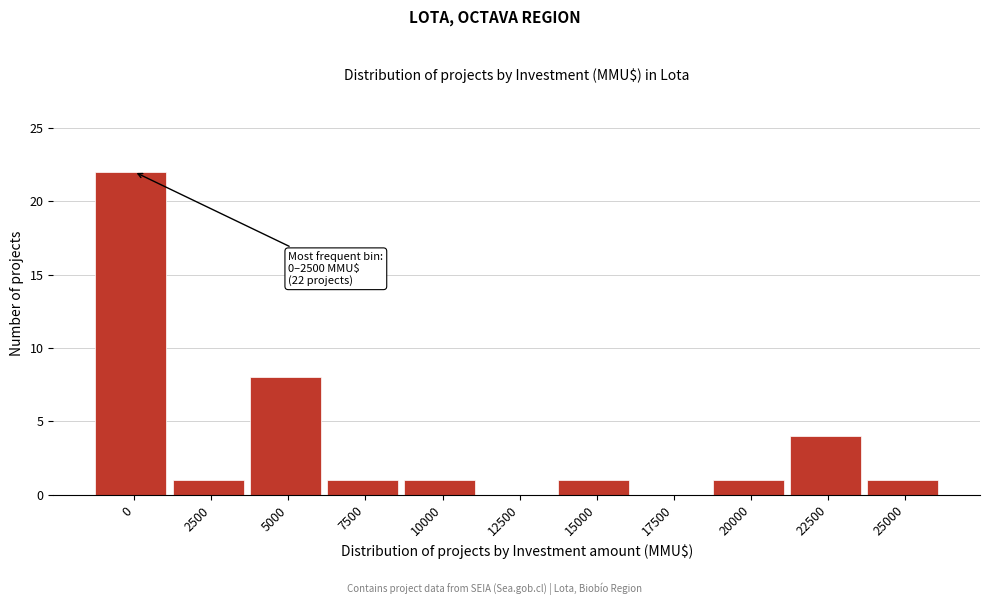

Reading left to right, list all the values displayed in this chart.

0=22	2500=1	5000=8	7500=1	10000=1	12500=0	15000=1	17500=0	20000=1	22500=4	25000=1